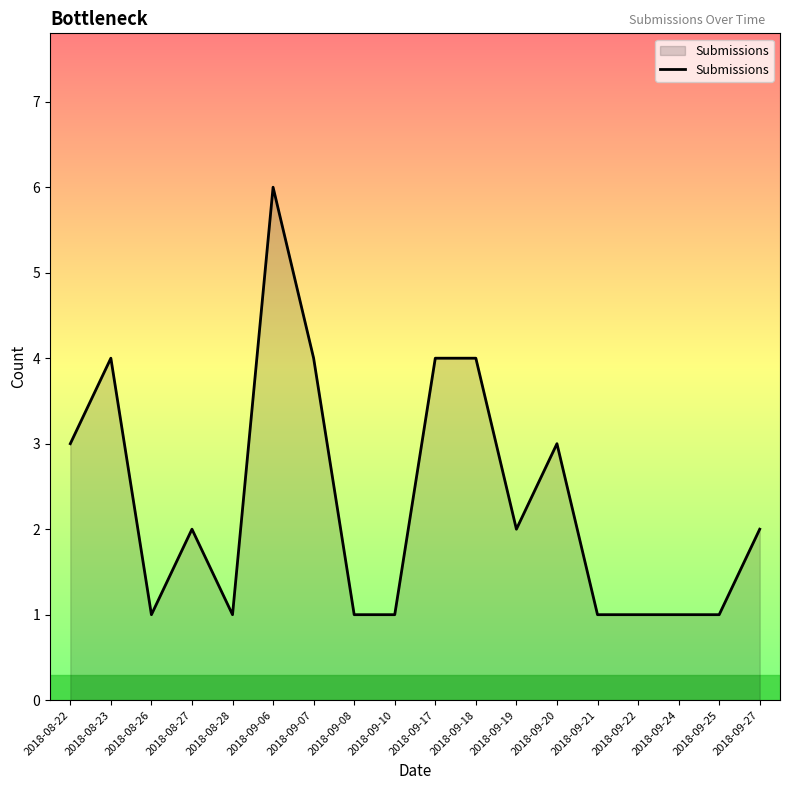

How many values are between 1 and 4?

17